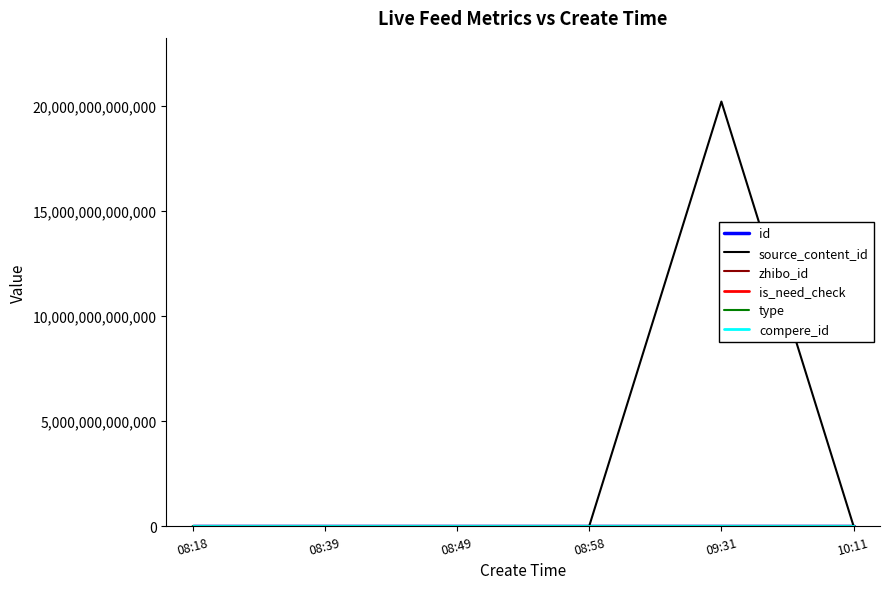

What is the spread (max minus min) of values at 08:58?

2434500